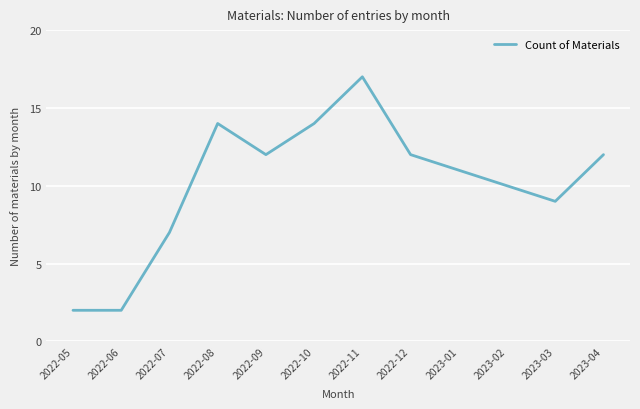

What is the change in value from 2022-05 to 2022-09?

+10